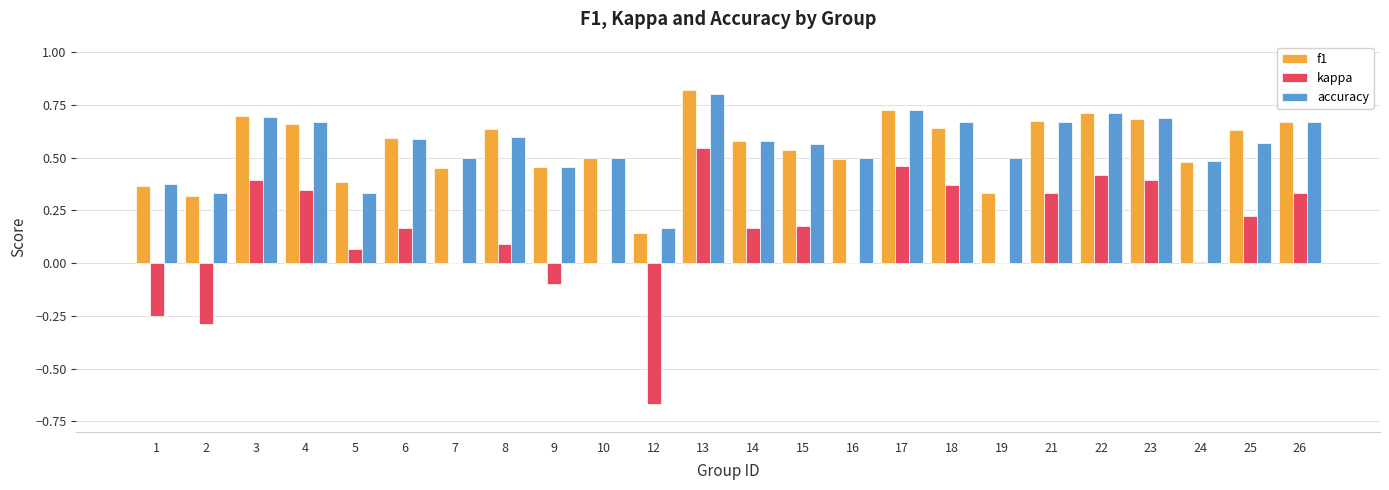

Which series has the widest spread of values?

kappa